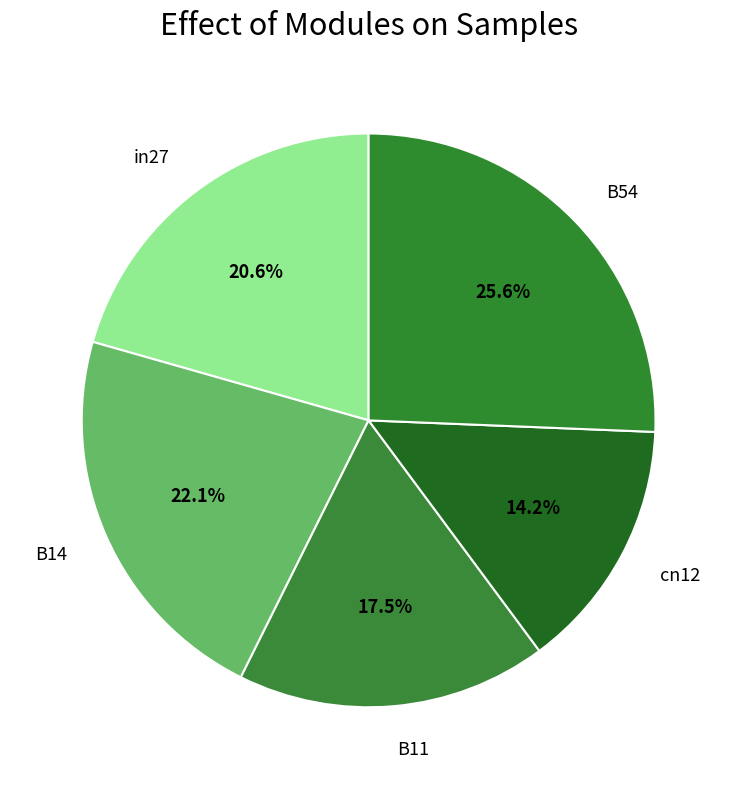

Is there any slice that represents more than half of the pie?

No